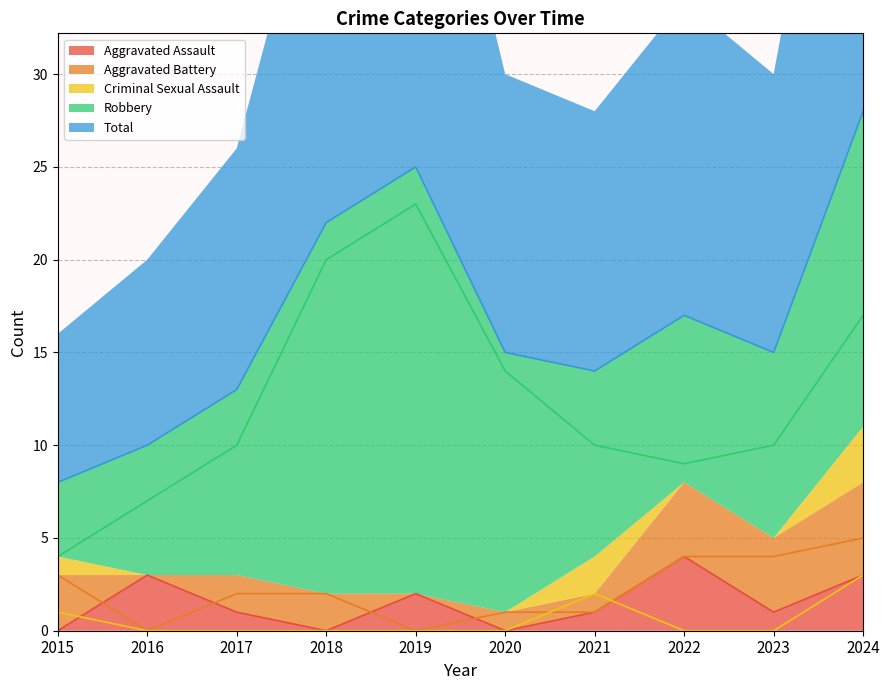

At which label does Robbery first exceed 10?

2018